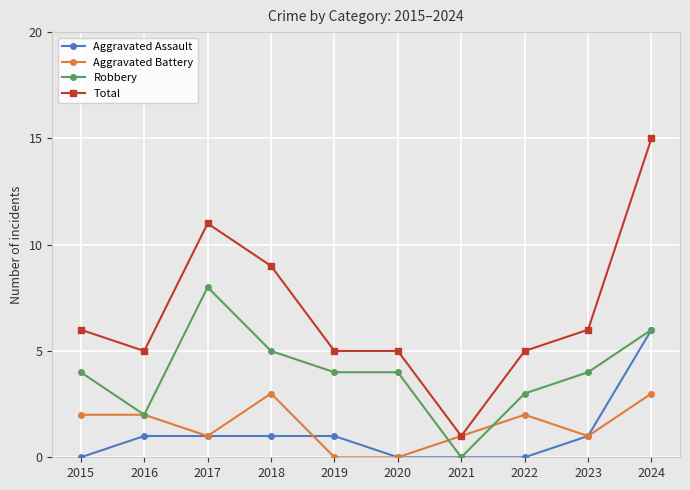

Where is the first local minimum for Robbery?

2016